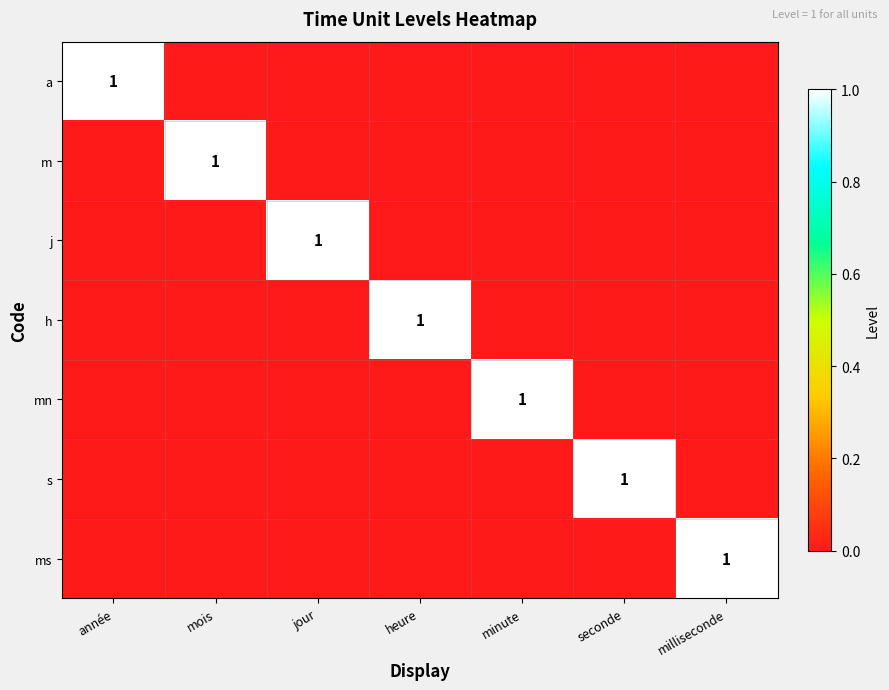

Is it true that m equals 2 at mois?

False